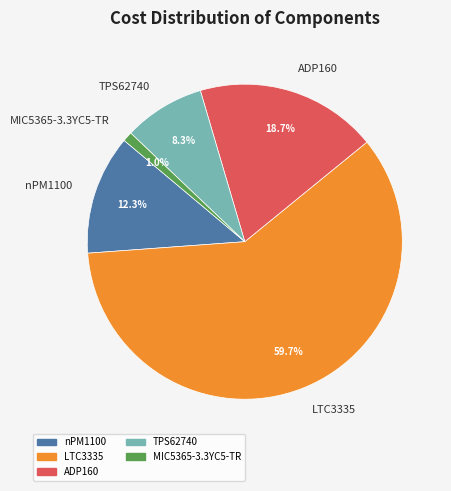

To the nearest percent, what is the difference between the largest and smallest slice percentages?

59%